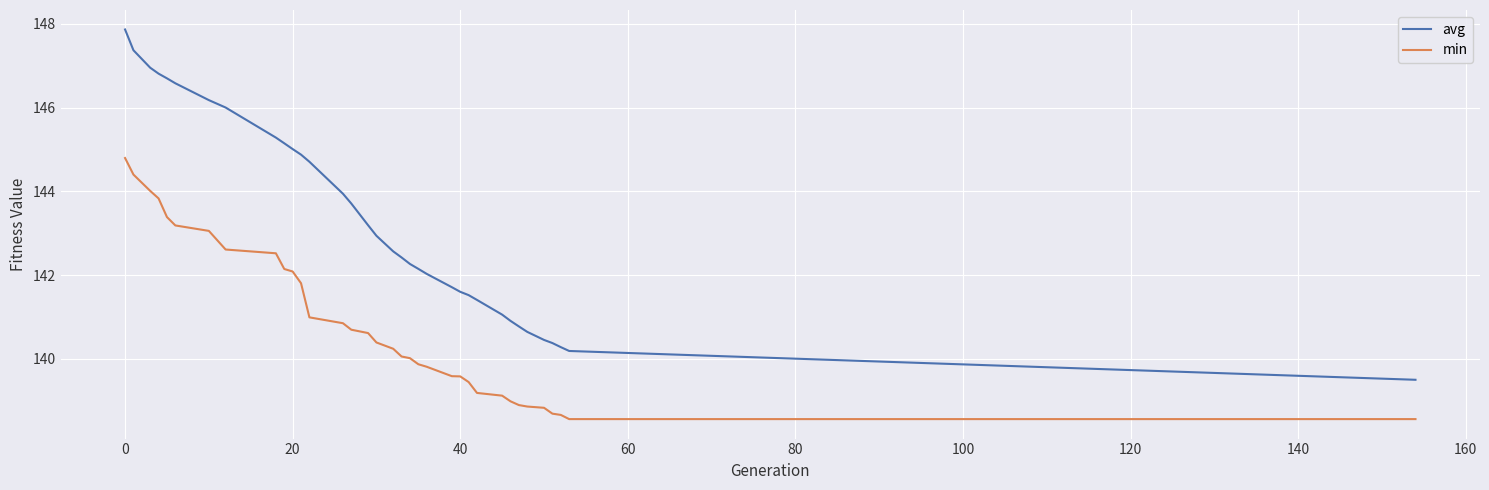

Which series has the widest spread of values?

avg